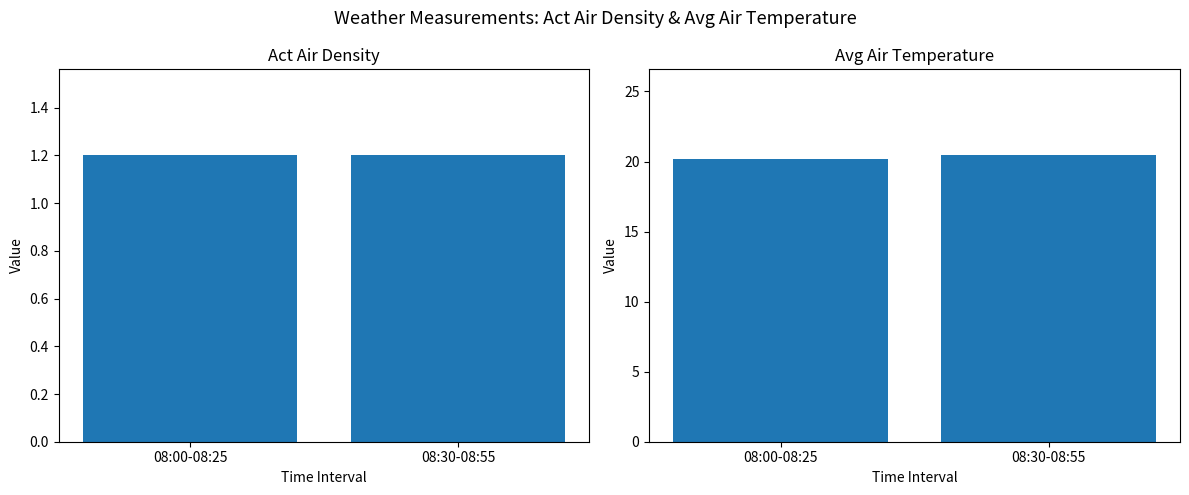

What is the value of the Act Air Density bar at the 2nd from the left?

1.2